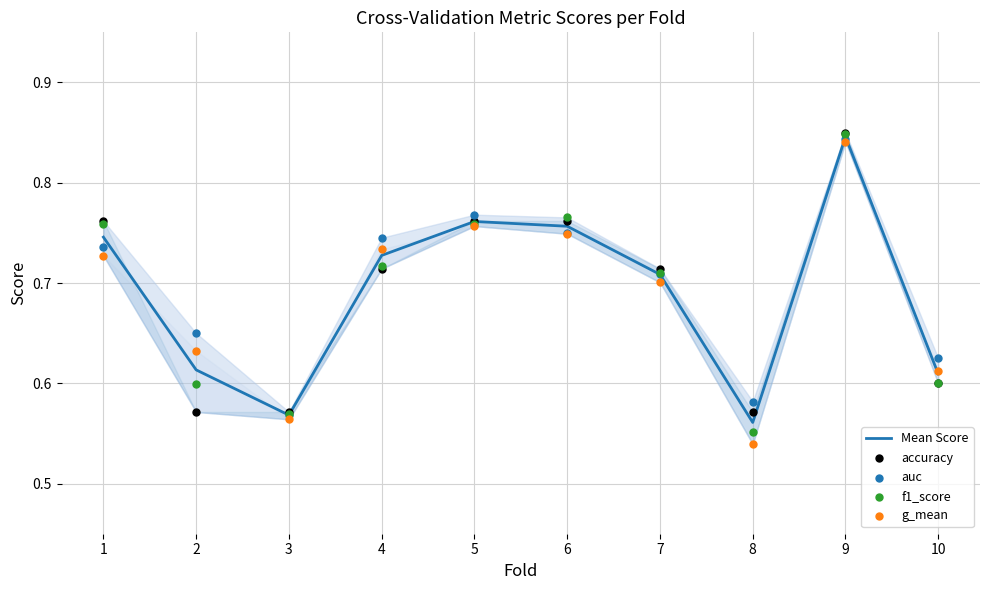

Is the value of Mean Score at 1 greater than the value of g_mean at 3?

Yes